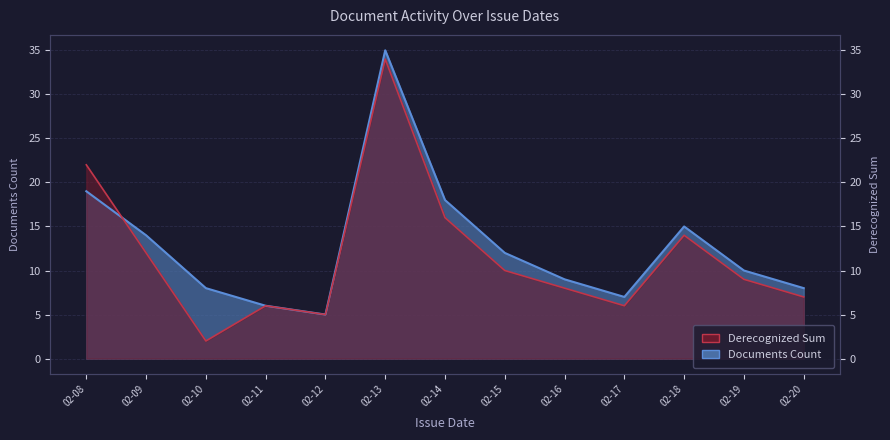

Reading right to left, extract all data points from this chart.

Documents Count: 8	10	15	7	9	12	18	35	5	6	8	14	19
Derecognized Sum: 7	9	14	6	8	10	16	34	5	6	2	12	22